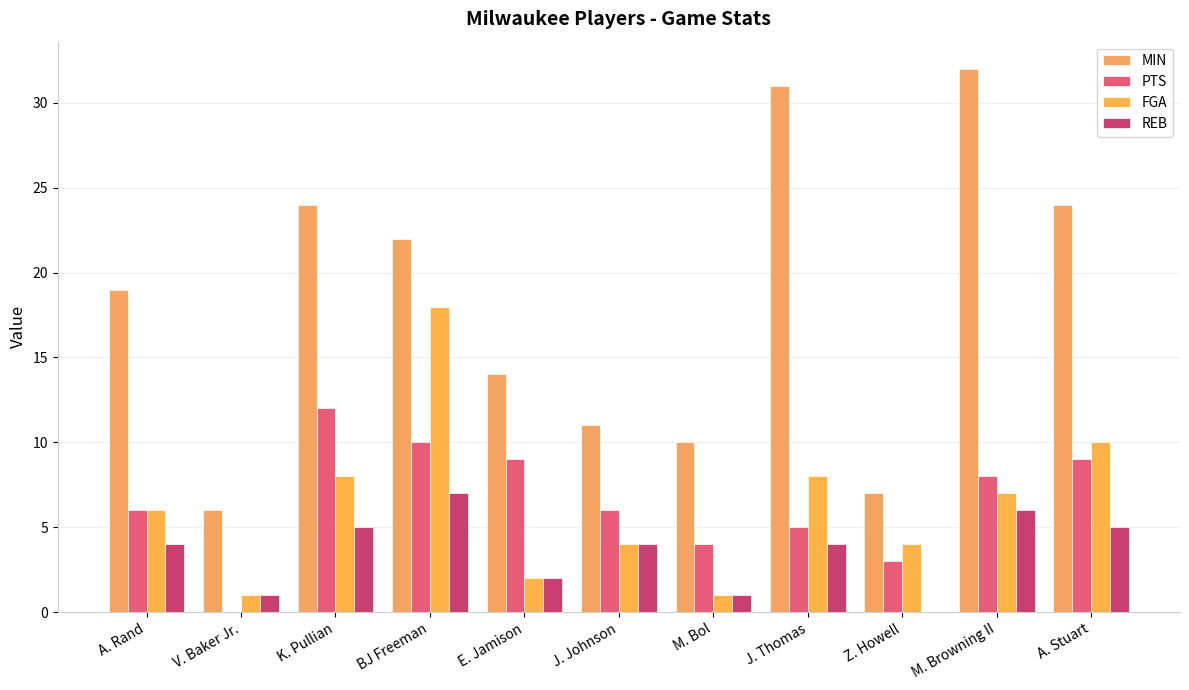

What is the value of the MIN bar at the 11th from the left?

24